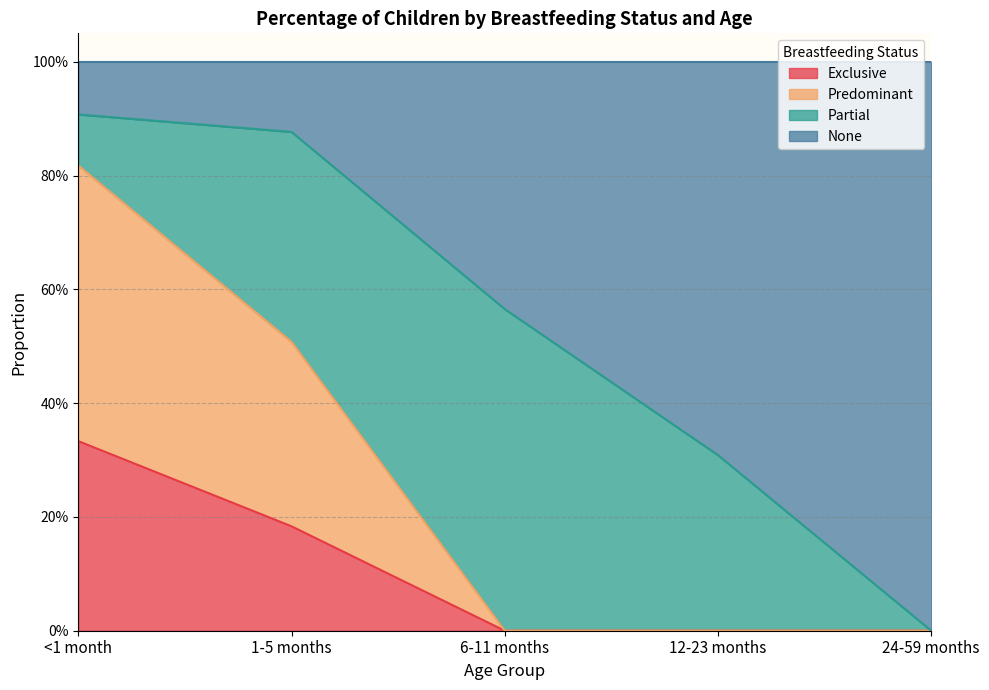

Does the chart display data point markers on the line(s)?

No